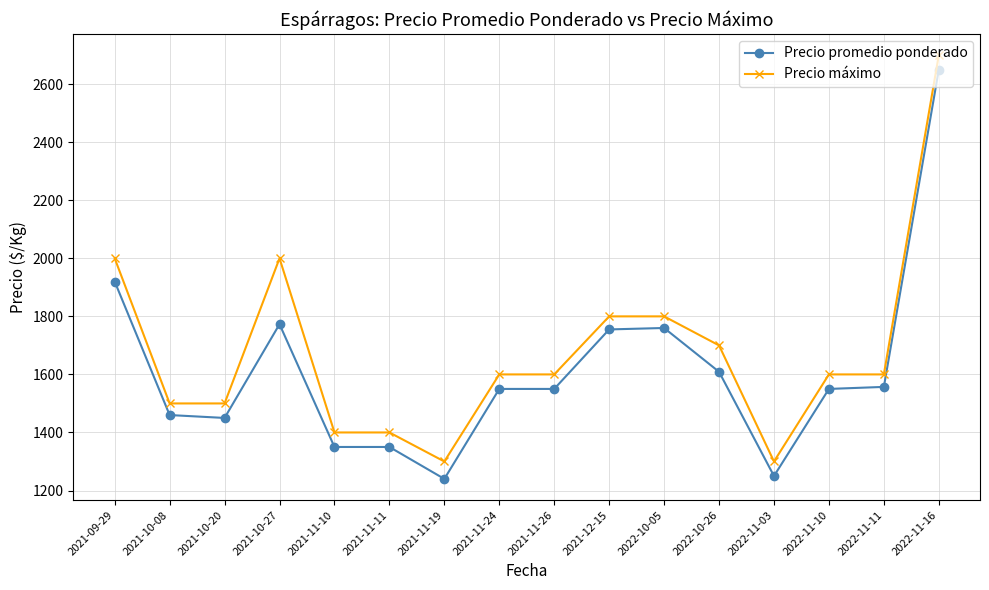

At which category is the sum across all series the highest?

2022-11-16